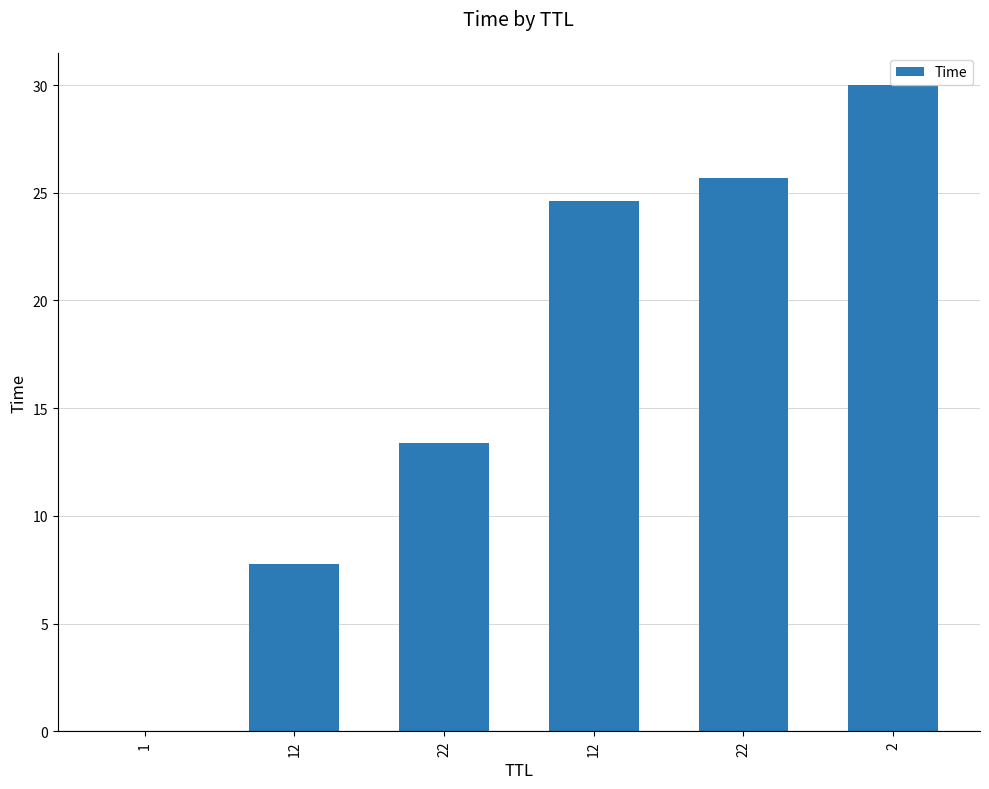

Are the bars horizontal?

No